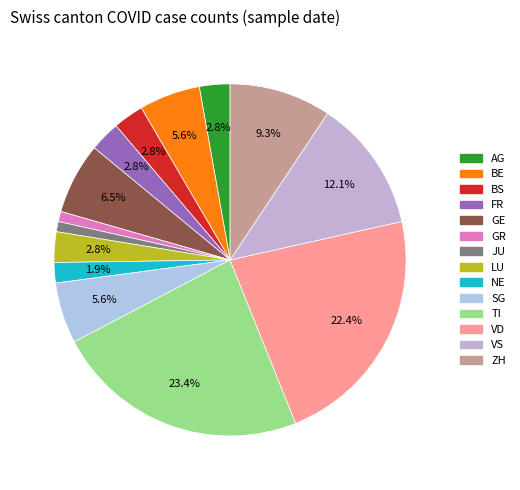

Is there a majority slice in this chart?

No